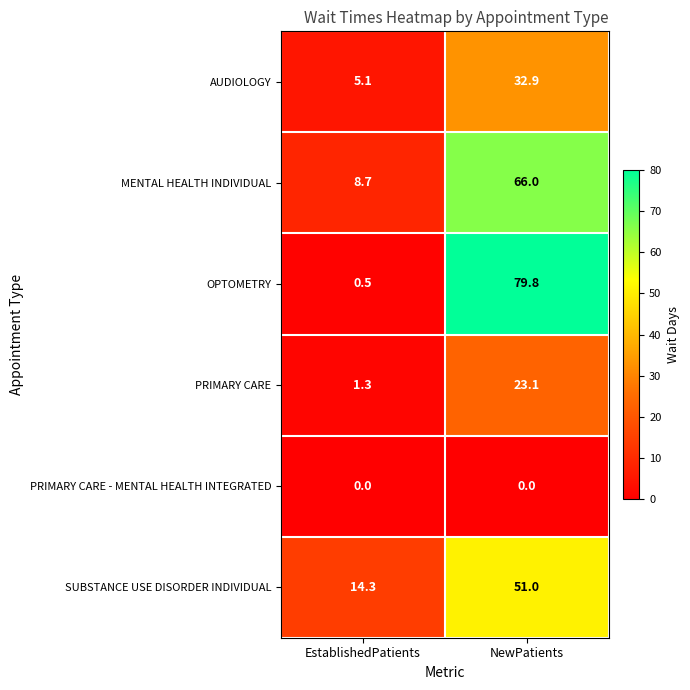

At which category does the chart reach its peak across all series?

NewPatients